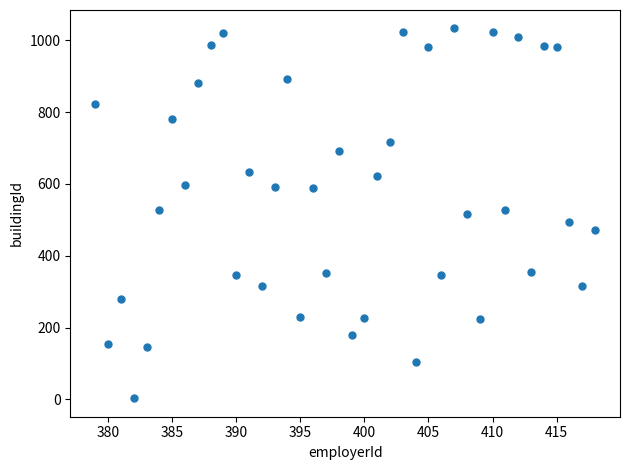

What is the range of Y values (max minus min)?

1030